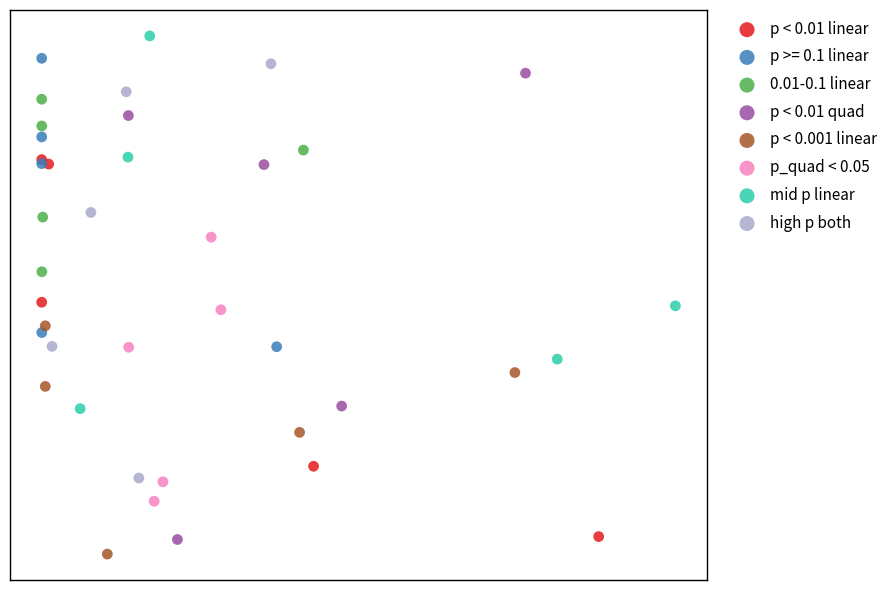

What are all the series names shown in the legend?

p < 0.01 linear, p >= 0.1 linear, 0.01-0.1 linear, p < 0.01 quad, p < 0.001 linear, p_quad < 0.05, mid p linear, high p both